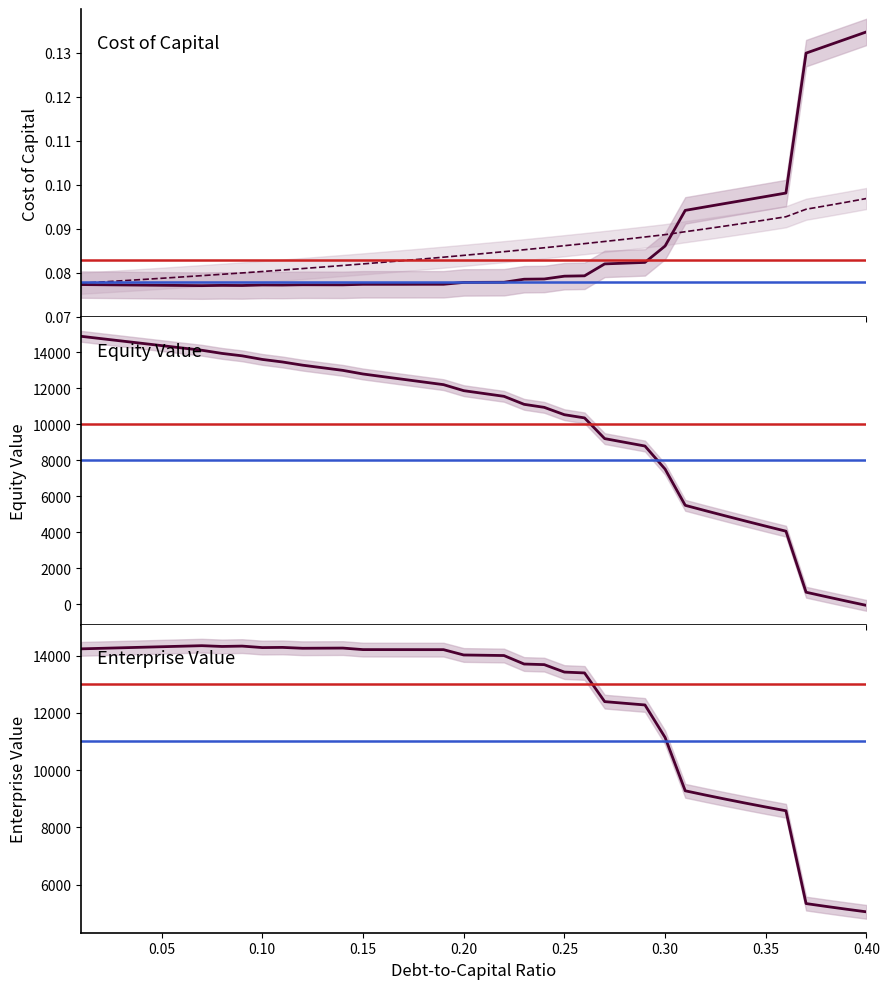

What is the maximum value for cost_equity?

14882.5